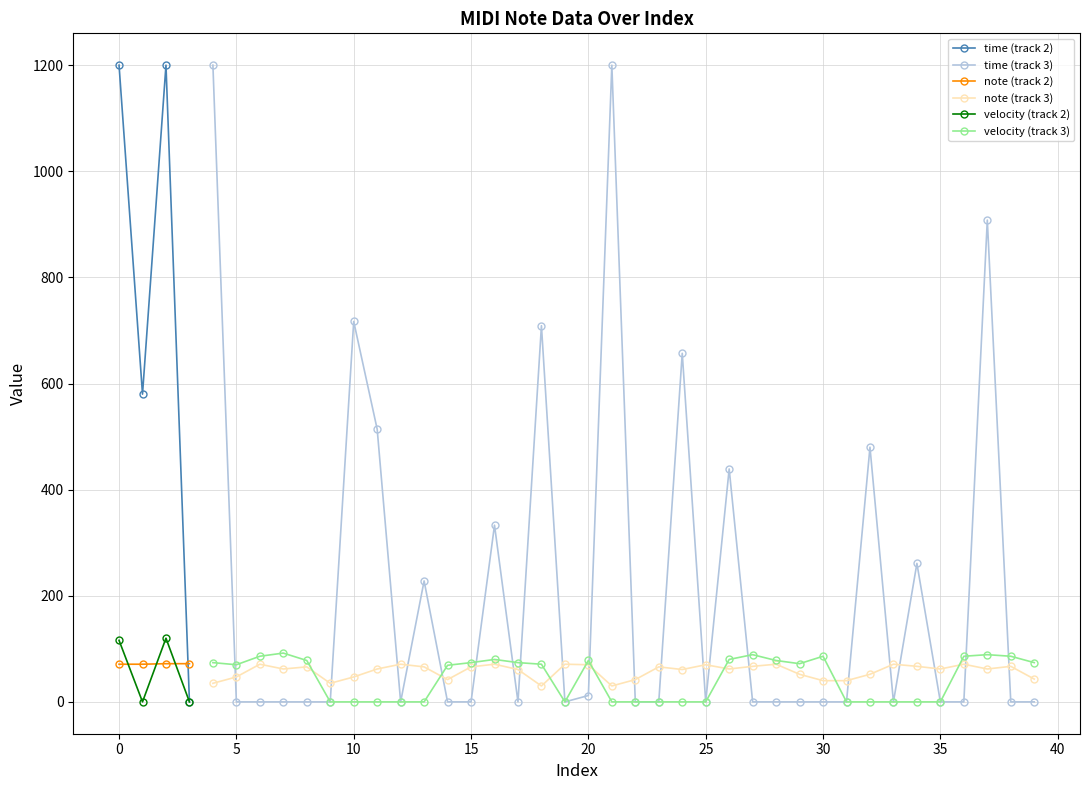

Which series ends up on top after the final intersection of velocity and note?

velocity